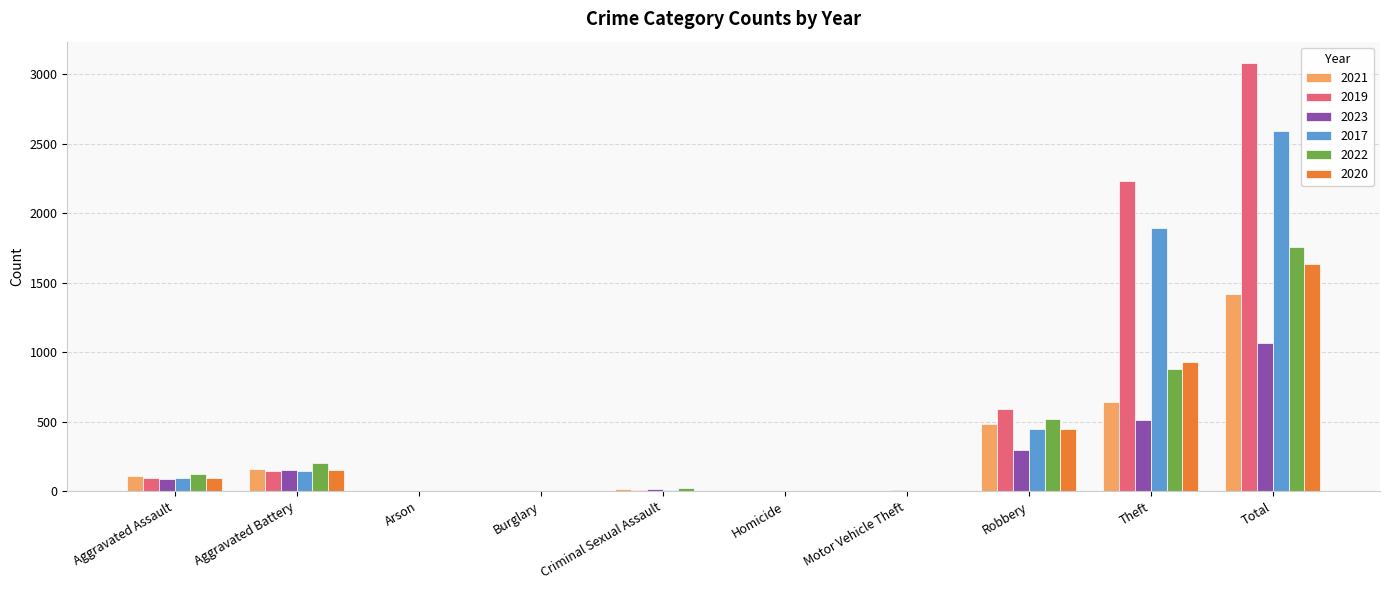

How many data points does each series have?

10